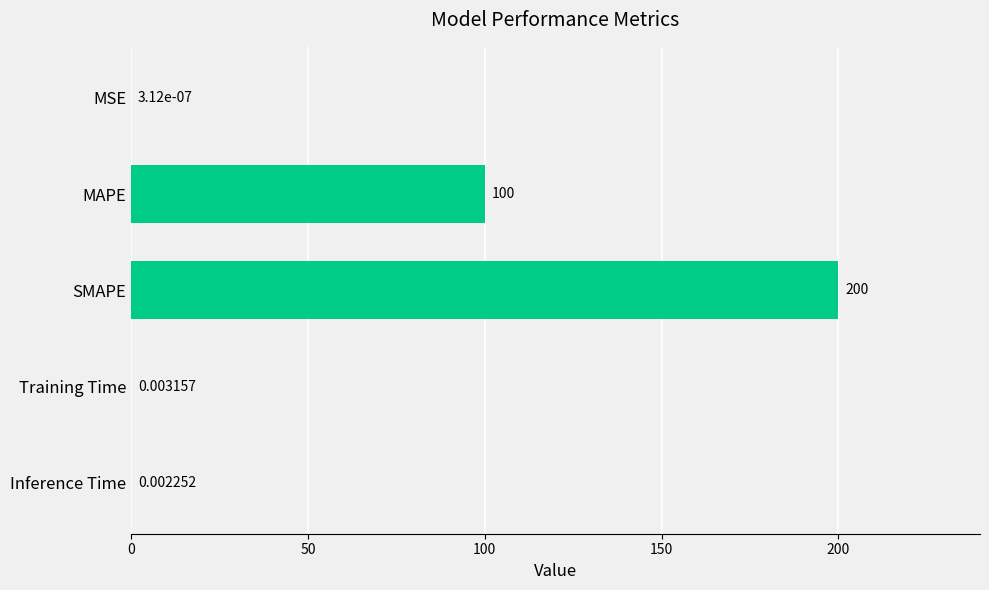

What is the sum of the values at MAPE and MSE?

100.0